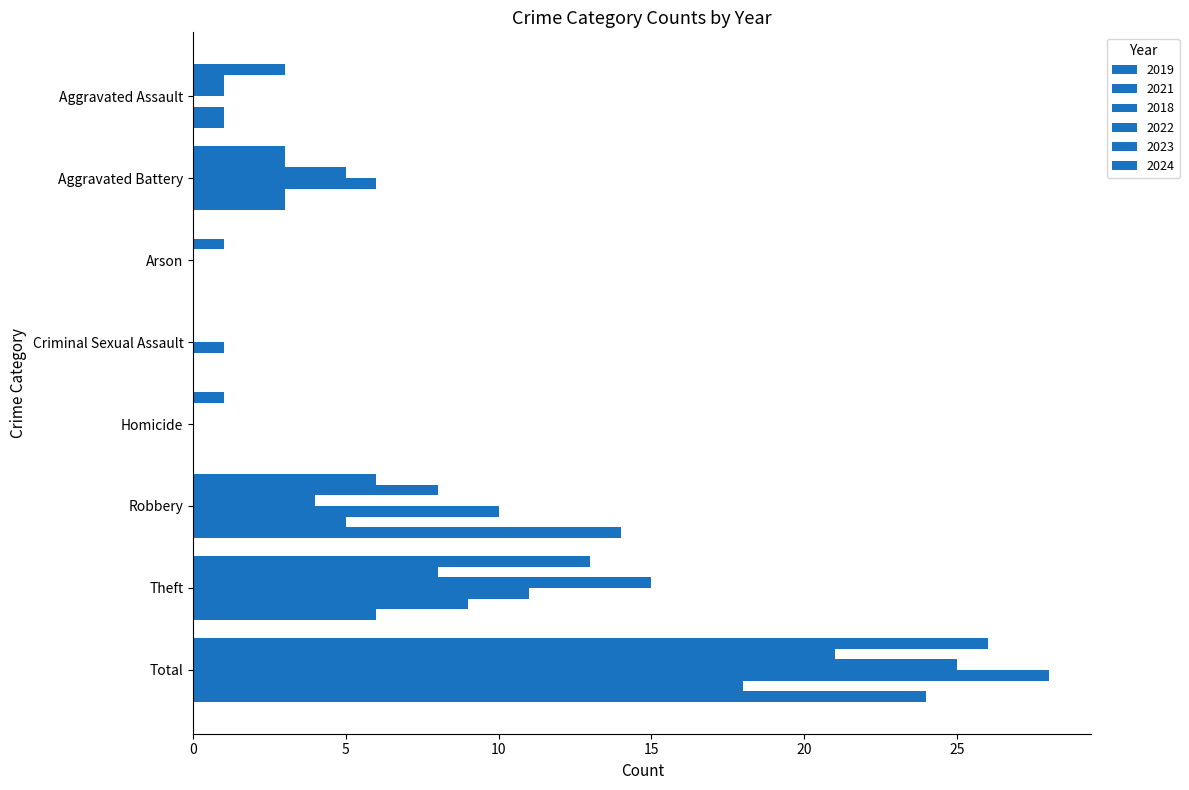

How many distinct data groups are displayed?

6